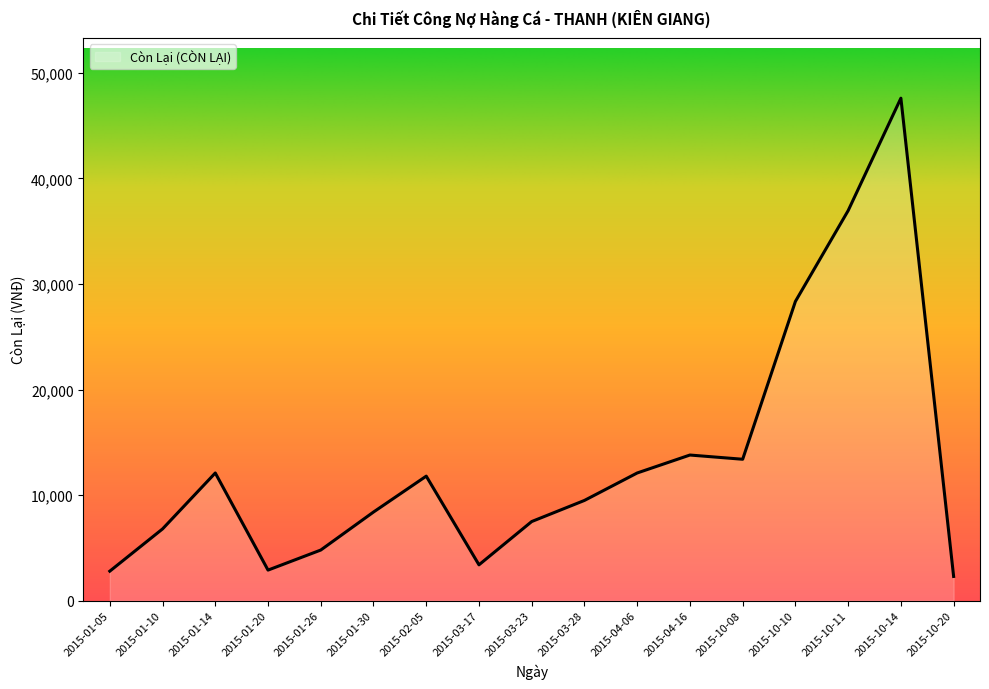

Which label corresponds to the largest value in the chart?

2015-10-14